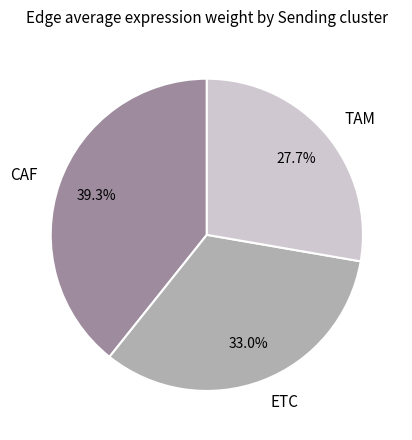

To the nearest percent, what percentage of the pie is TAM?

28%